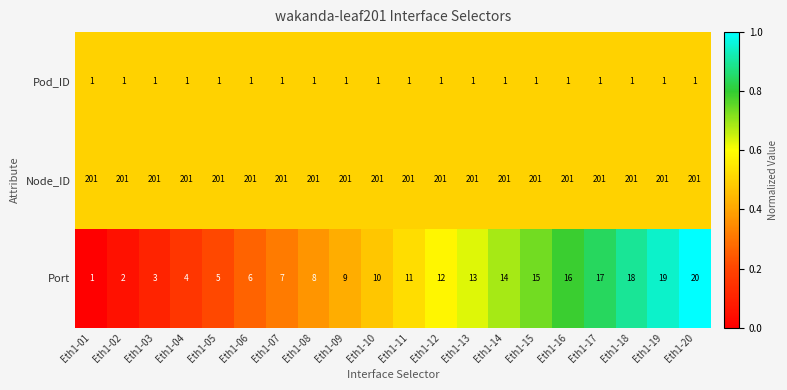

How many categories are shown in the chart?

20